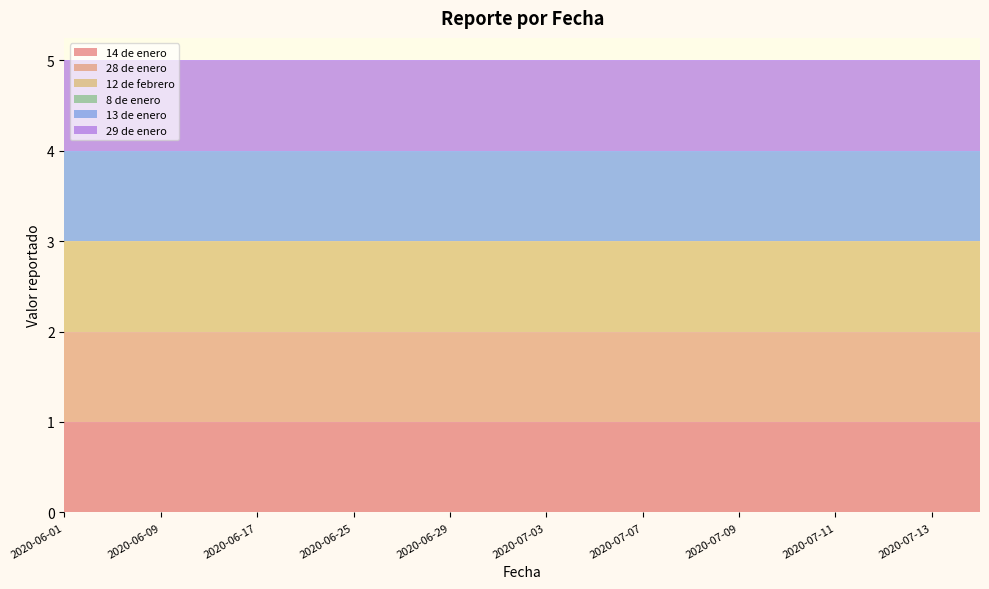

Reading right to left, transcribe all the data shown in this chart.

14 de enero: 1	1	1	1	1	1	1	1	1	1	1	1	1	1	1	1	1	1	1	1
28 de enero: 1	1	1	1	1	1	1	1	1	1	1	1	1	1	1	1	1	1	1	1
12 de febrero: 1	1	1	1	1	1	1	1	1	1	1	1	1	1	1	1	1	1	1	1
8 de enero: 0	0	0	0	0	0	0	0	0	0	0	0	0	0	0	0	0	0	0	0
13 de enero: 1	1	1	1	1	1	1	1	1	1	1	1	1	1	1	1	1	1	1	1
29 de enero: 1	1	1	1	1	1	1	1	1	1	1	1	1	1	1	1	1	1	1	1